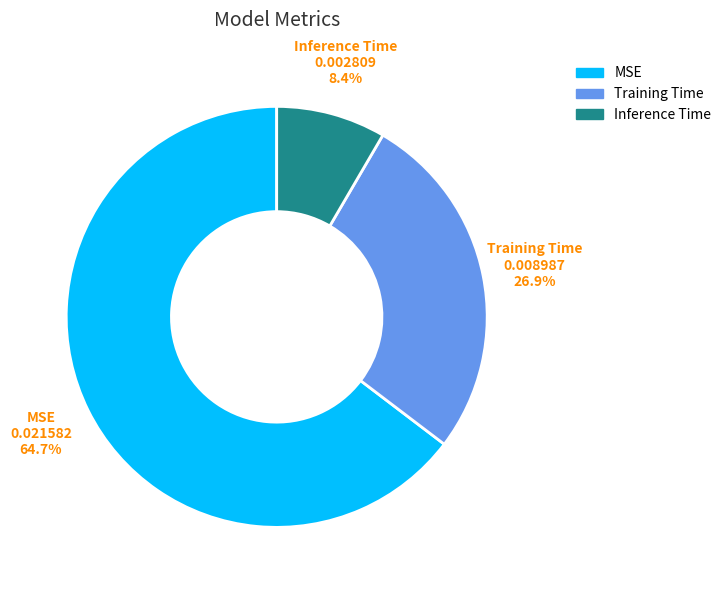

Rank the categories by value from lowest to highest.

Inference Time, Training Time, MSE